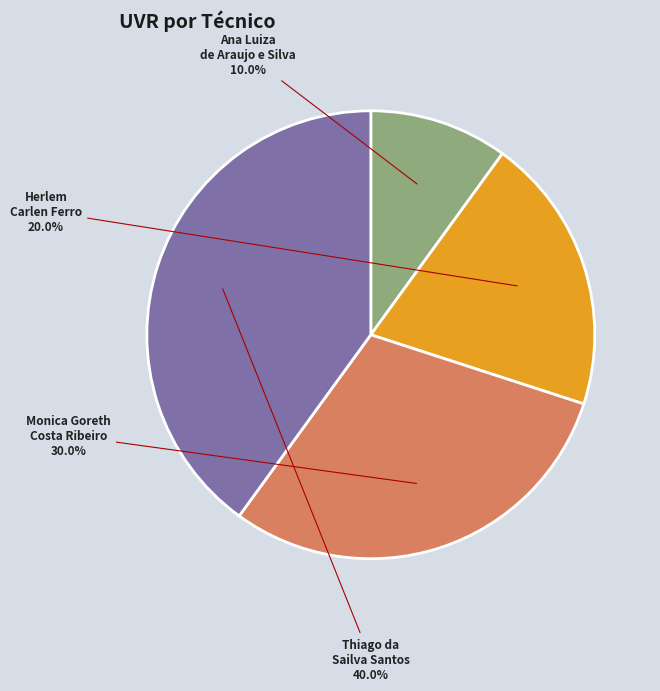

Count the number of slices in the pie.

4